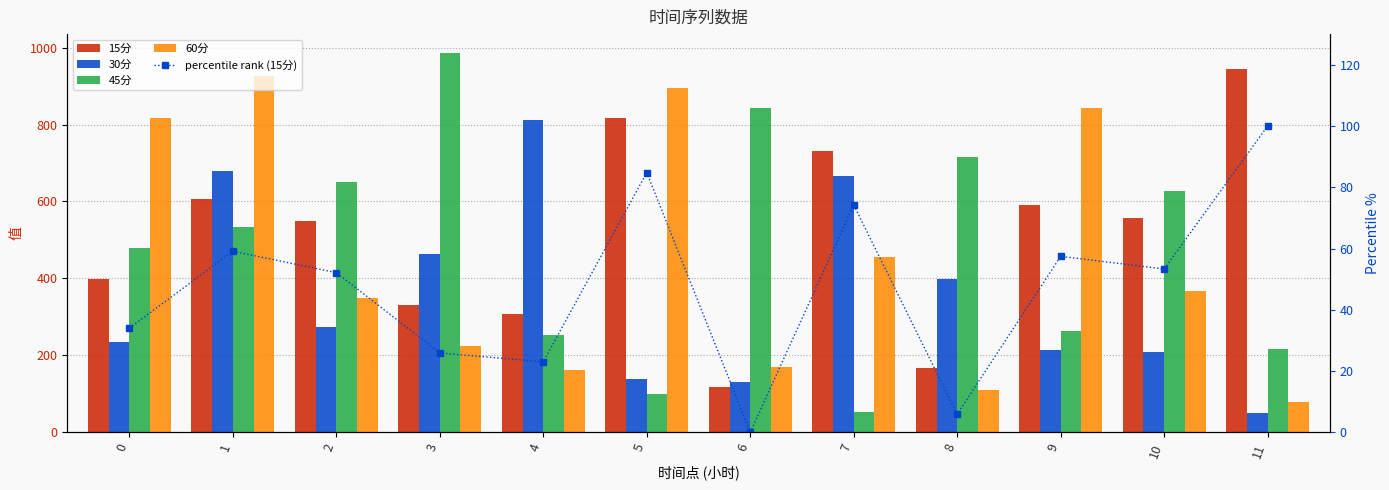

Does the chart contain any negative values?

No